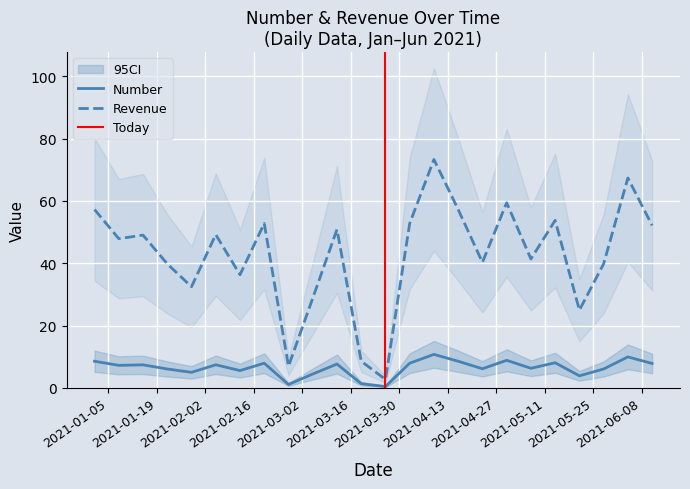

True or false: Number and Revenue intersect in this chart.

False